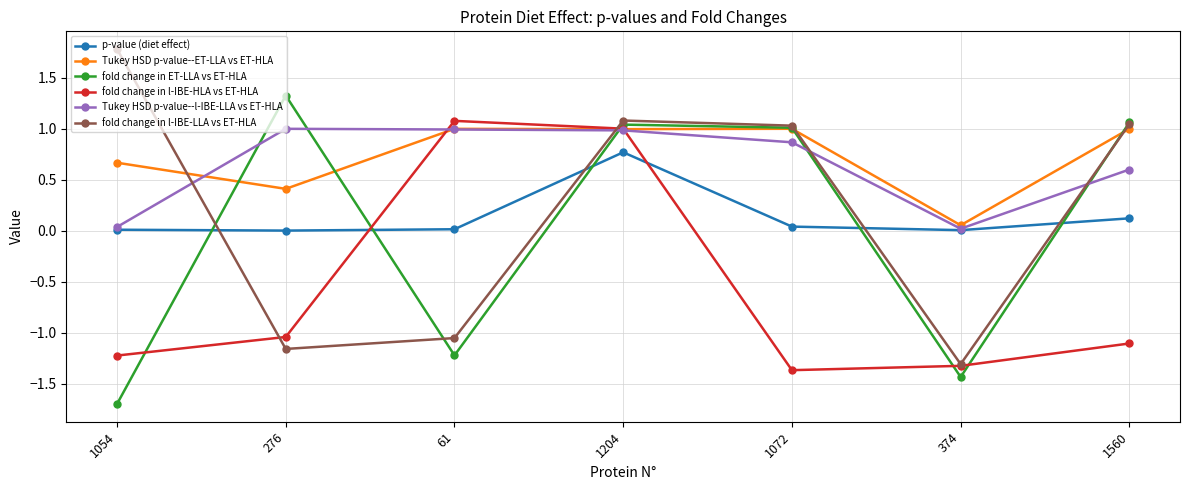

Which category has the lowest value across all series?

1054